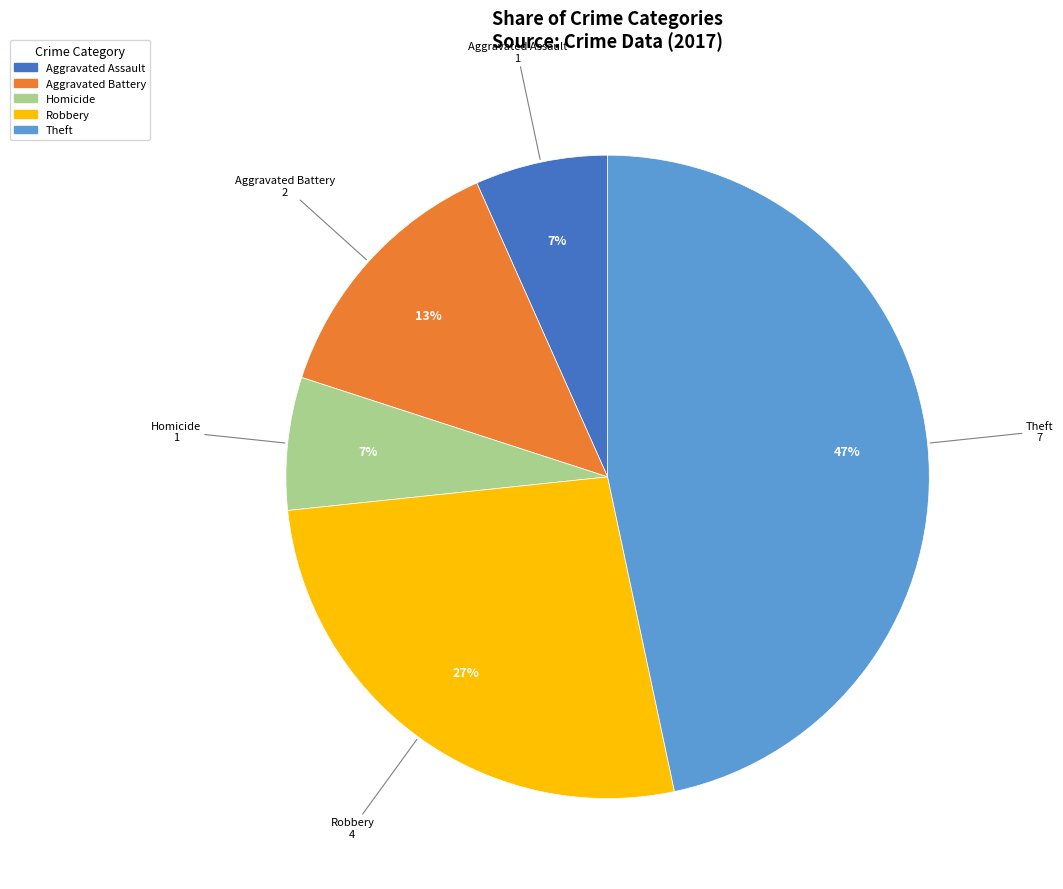

Is there a majority slice in this chart?

No